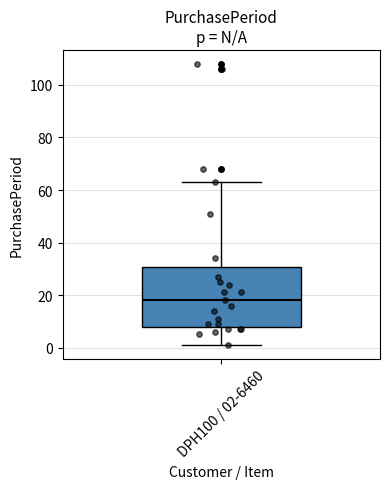

Where is the lower edge of the box for DPH100 / 02-6460 on the y-axis? The values are not printed on the chart, so give them approximately, as read against the axis.

8